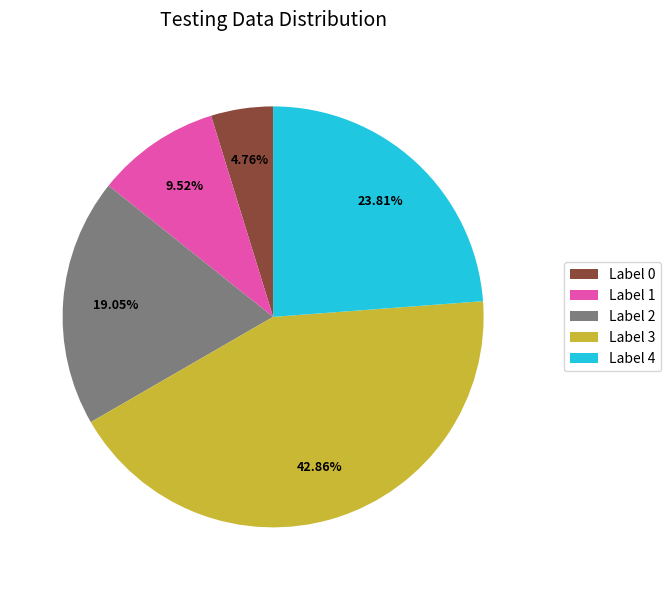

How many segments does this pie chart have?

5